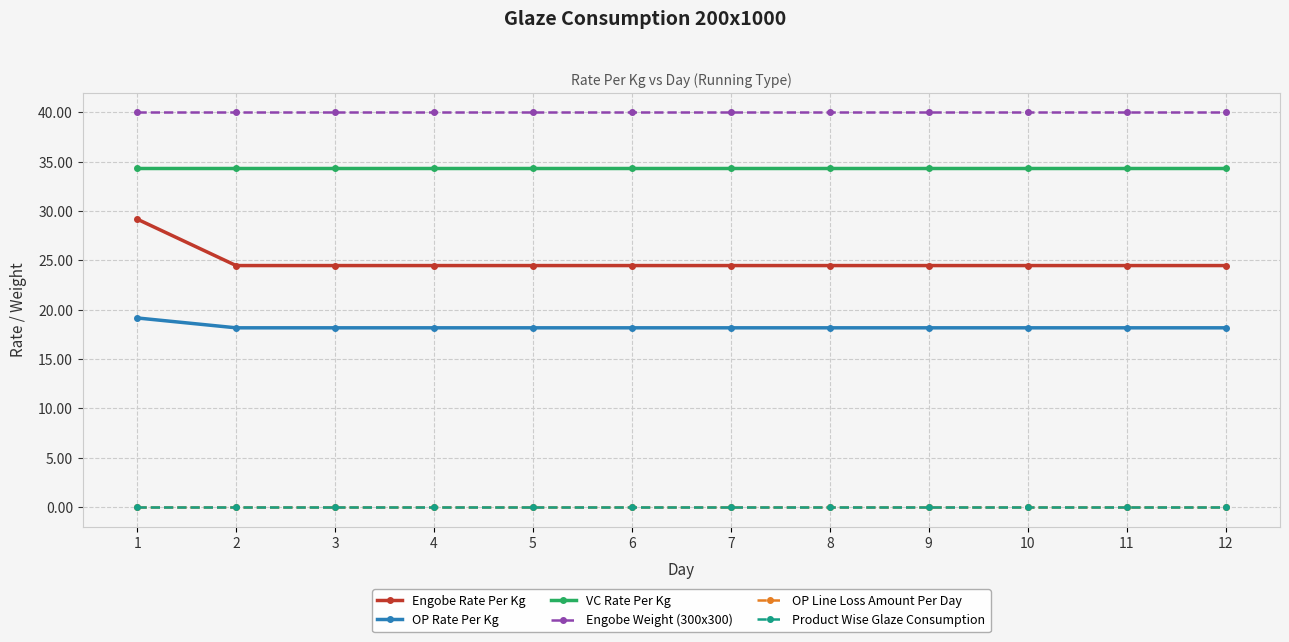

Is this an area chart (filled region under the line)?

No